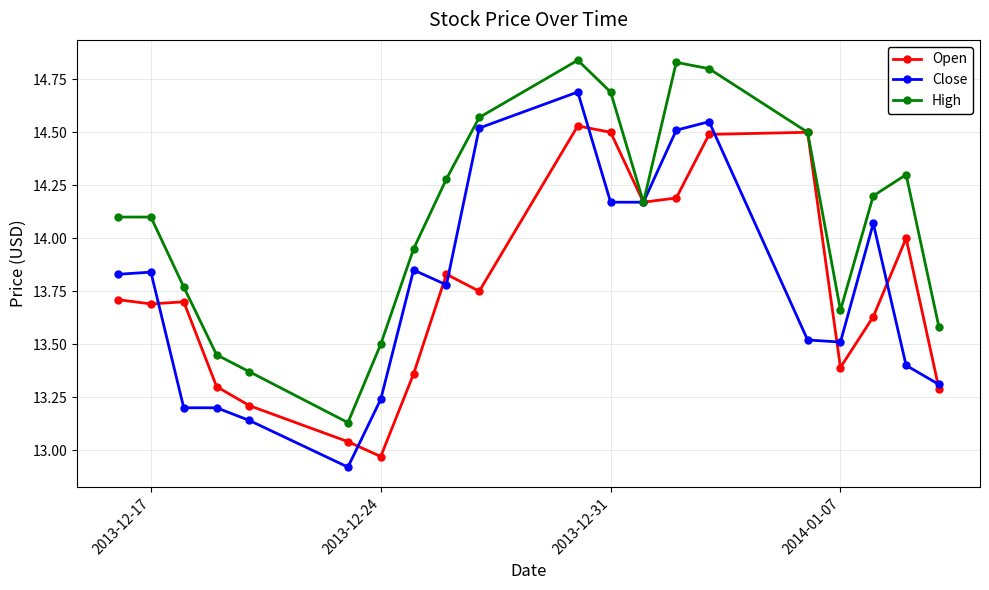

What is the minimum value shown in the chart?

12.9